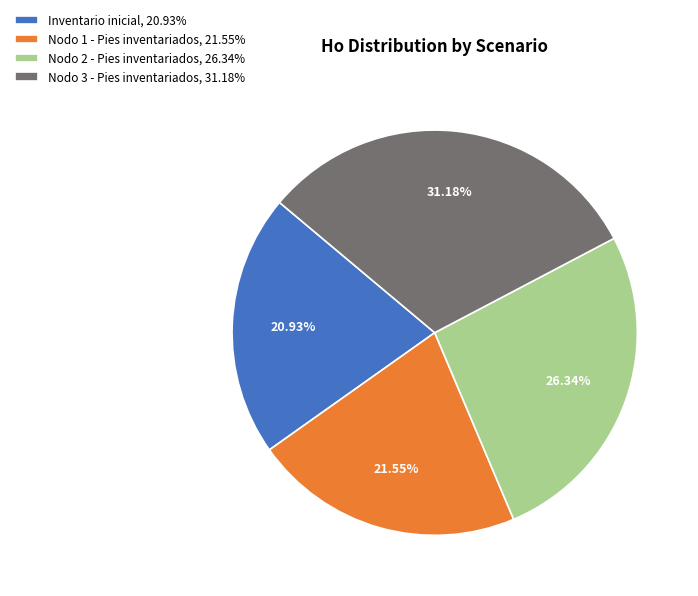

Does any single category account for the majority?

No